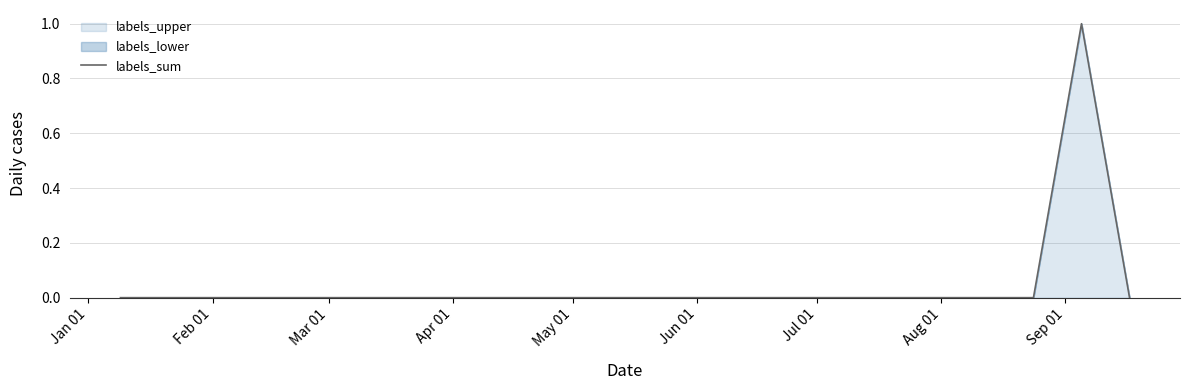

Does the chart display data point markers on the line(s)?

No